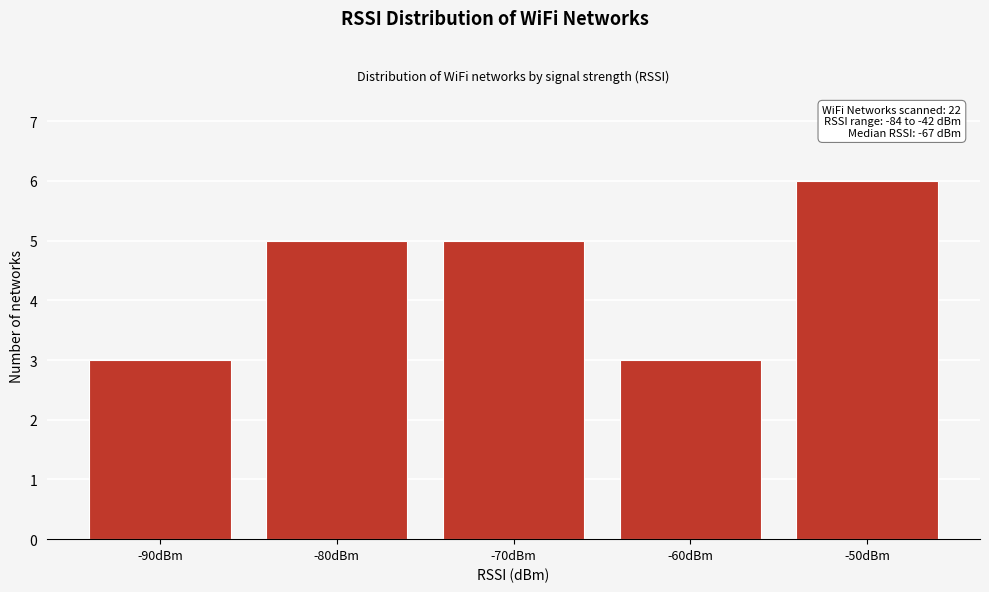

Reading left to right, list all the values displayed in this chart.

-90dBm=3	-80dBm=5	-70dBm=5	-60dBm=3	-50dBm=6